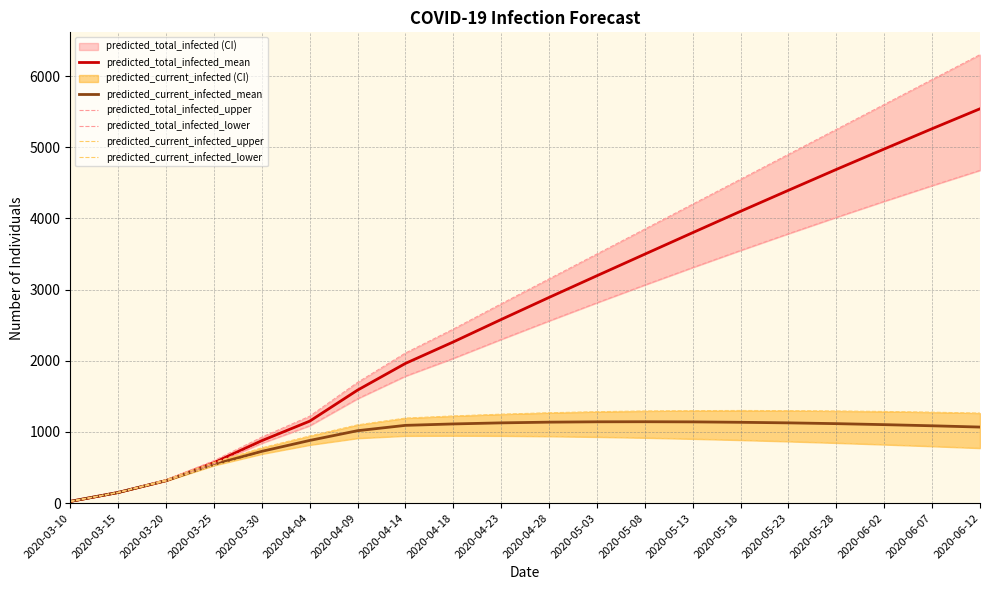

True or false: predicted_total_infected_mean and predicted_total_infected_upper cross at least once.

False